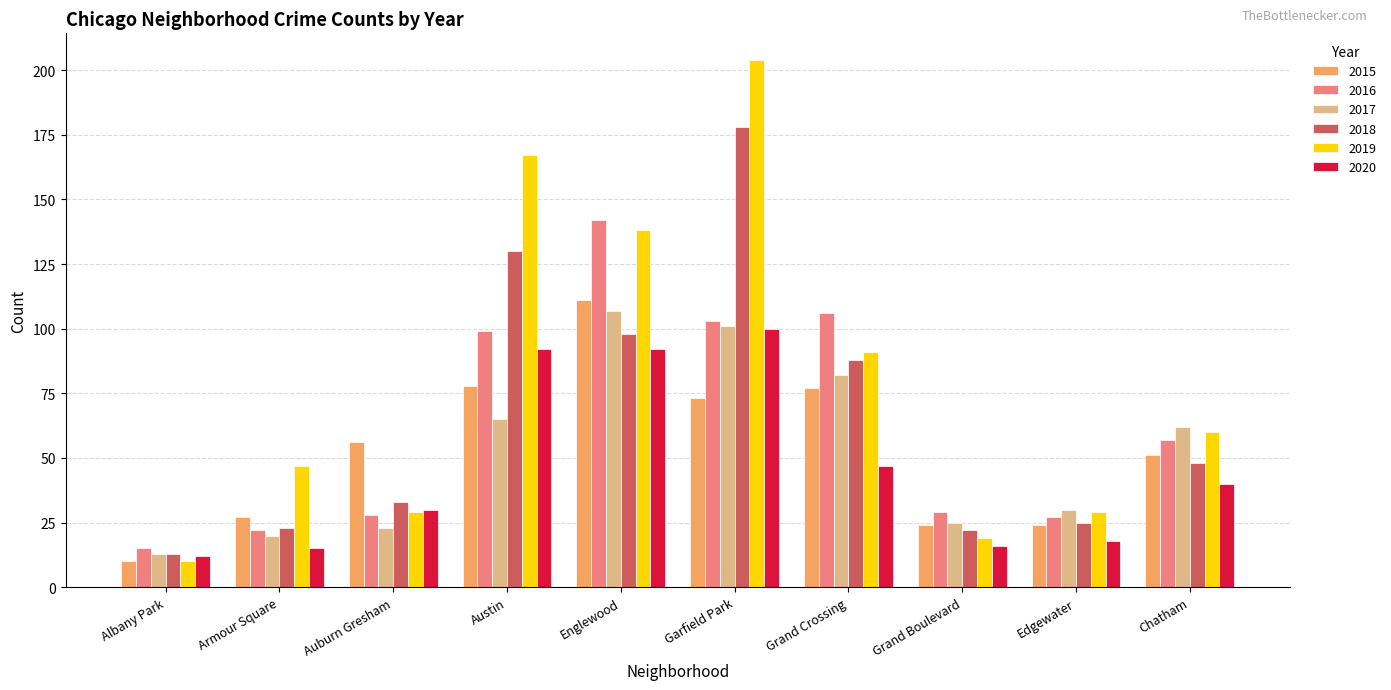

Is it true that 2019 equals 29 at Auburn Gresham?

True